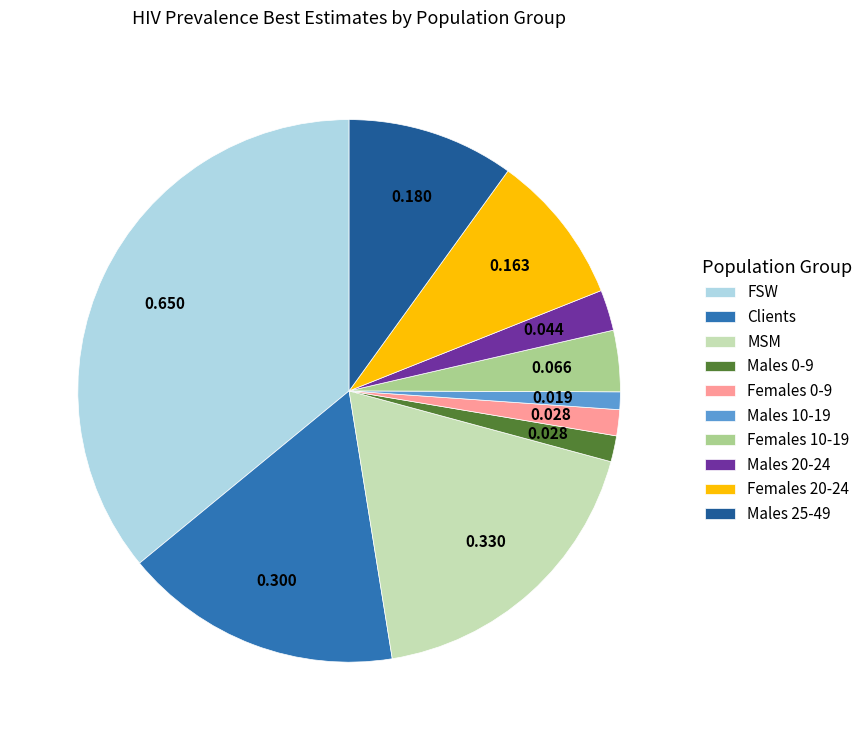

What is the largest slice in the pie chart?

FSW